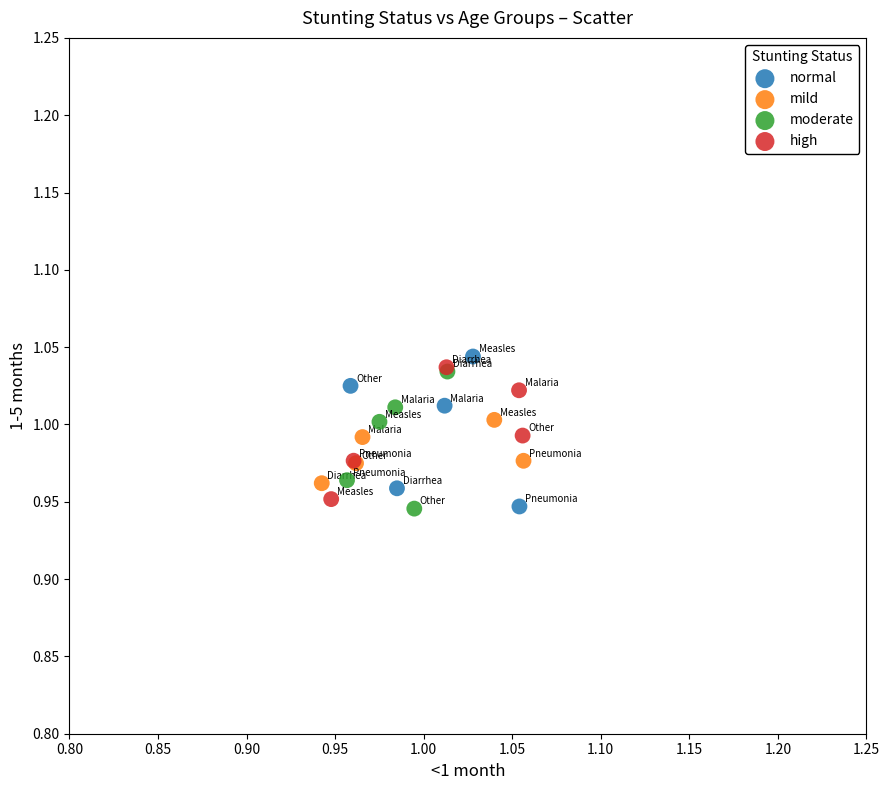

What are all the series names shown in the legend?

normal, mild, moderate, high